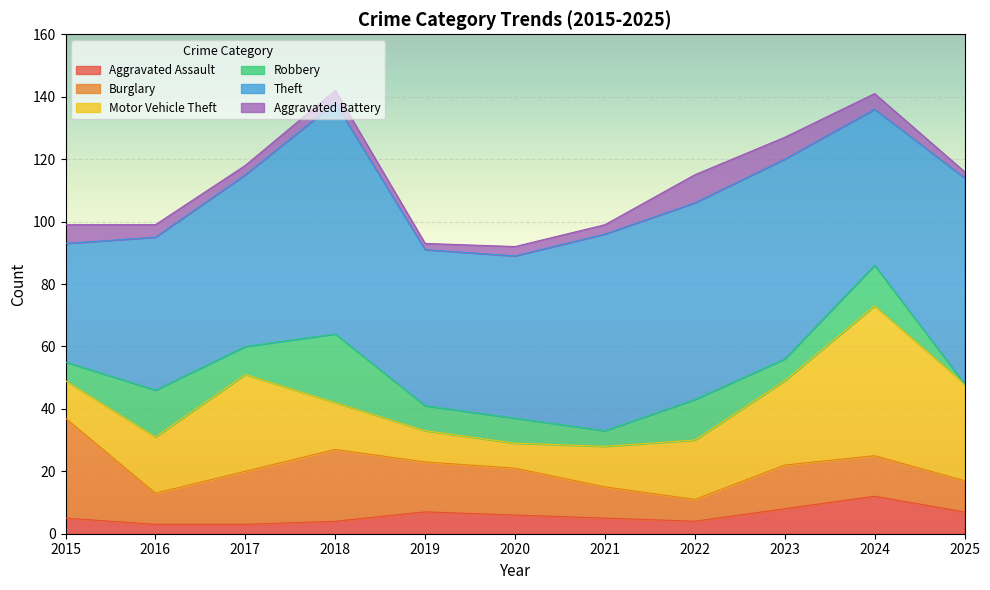

Which category has the highest value in the Aggravated Battery series?

2022